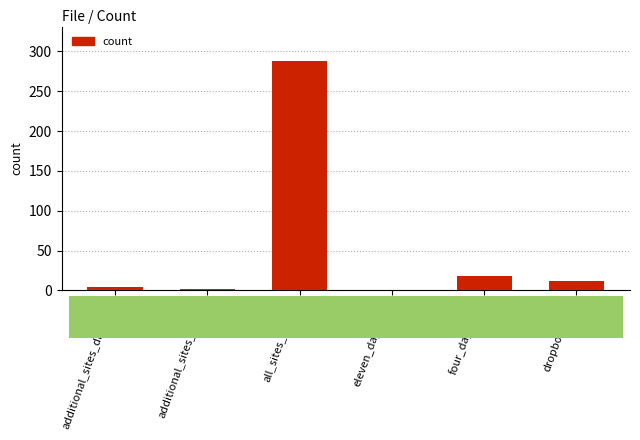

Where is the data nearest to the value 144?

four_day_sites